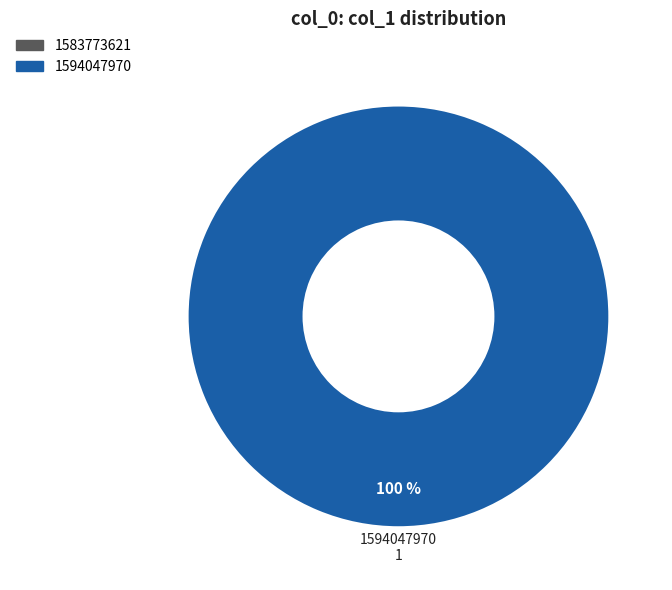

Combined, what portion of the pie is 1583773621 and 1594047970?

100.0%